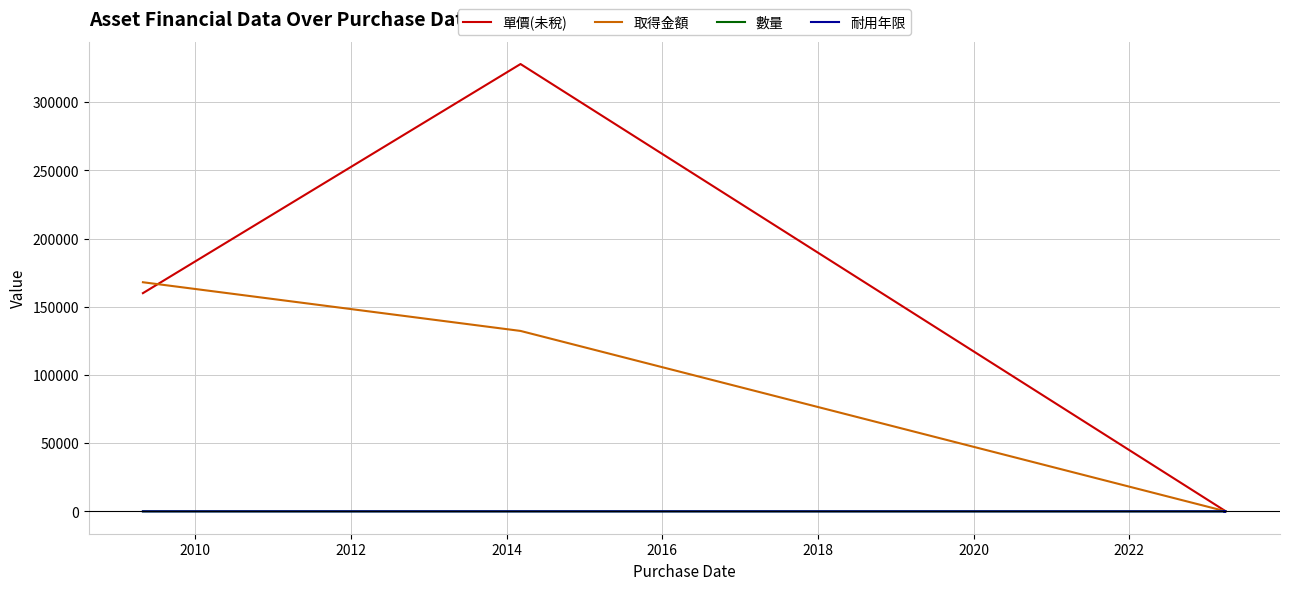

What is the value of the 數量 point at the 1st from the left?

1